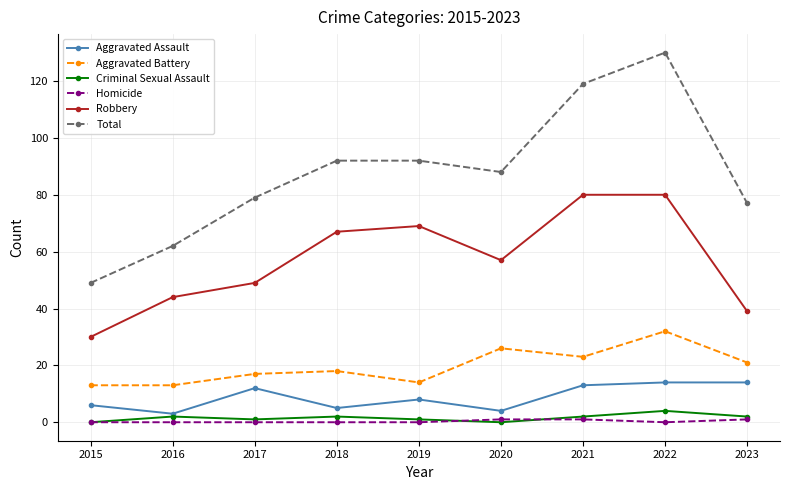

Reading left to right, transcribe all the data shown in this chart.

Aggravated Assault: 2015=6	2016=3	2017=12	2018=5	2019=8	2020=4	2021=13	2022=14	2023=14
Aggravated Battery: 2015=13	2016=13	2017=17	2018=18	2019=14	2020=26	2021=23	2022=32	2023=21
Criminal Sexual Assault: 2015=0	2016=2	2017=1	2018=2	2019=1	2020=0	2021=2	2022=4	2023=2
Homicide: 2015=0	2016=0	2017=0	2018=0	2019=0	2020=1	2021=1	2022=0	2023=1
Robbery: 2015=30	2016=44	2017=49	2018=67	2019=69	2020=57	2021=80	2022=80	2023=39
Total: 2015=49	2016=62	2017=79	2018=92	2019=92	2020=88	2021=119	2022=130	2023=77